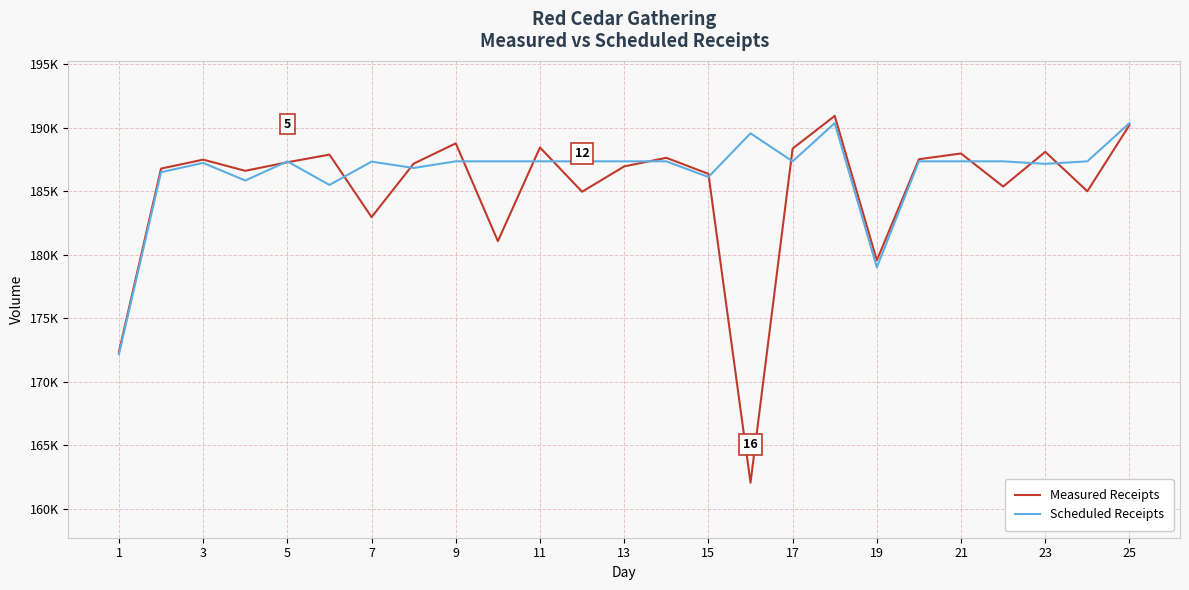

Does the chart have visible grid lines?

Yes